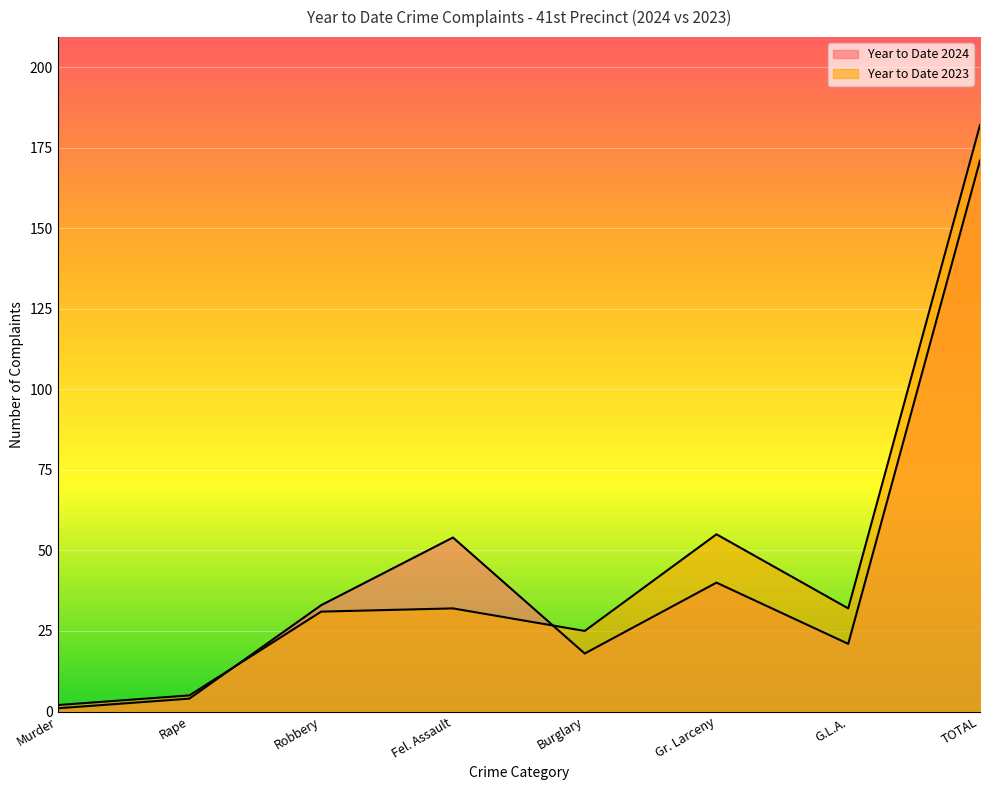

What is the average value of the Year to Date 2024 series?

43